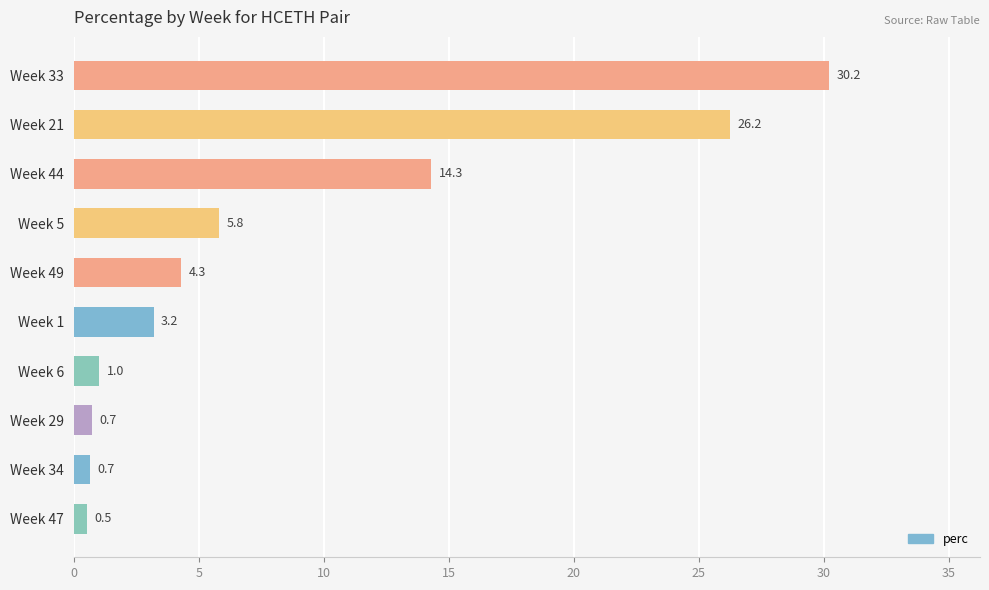

True or false: the data shows 14.3 at Week 44.

True